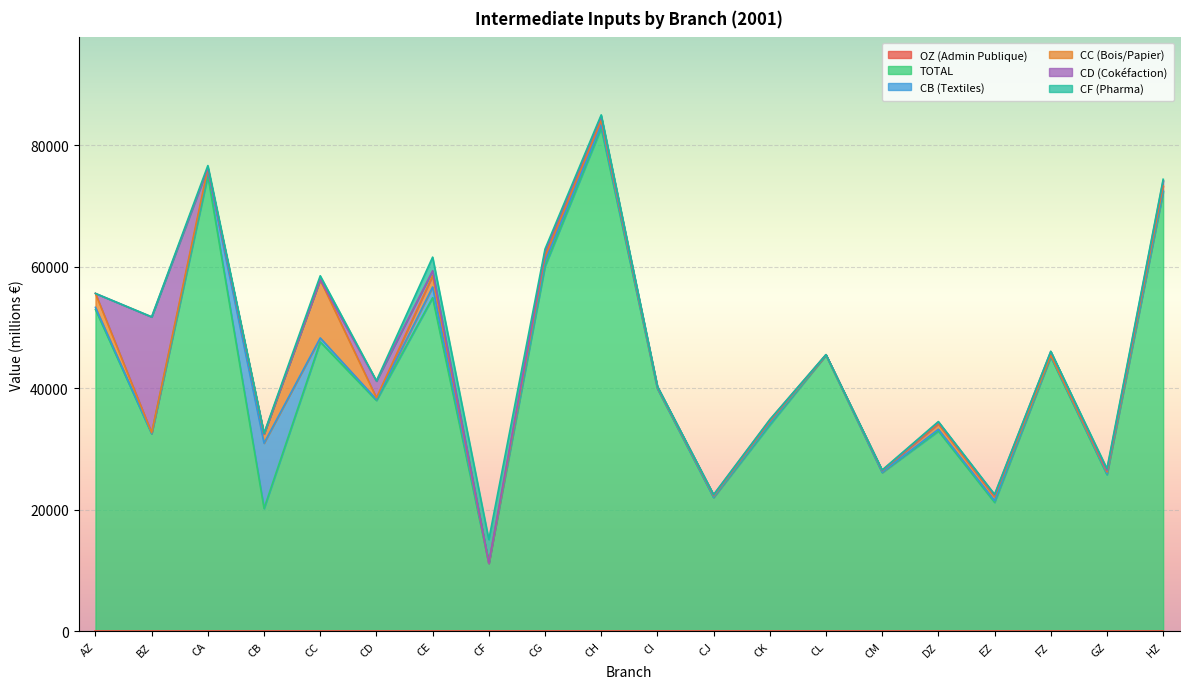

Reading right to left, list all the values displayed in this chart.

OZ (Admin Publique): 0.0	0.0	0.0	0.0	0.0	0.0	0.0	0.0	0.0	0.0	0.0	0.0	0.0	0.0	0.0	0.0	0.0	0.0	0.0	0.0
TOTAL: 72276.4	25780.7	45170.3	21221.0	32967.5	26127.3	45462.2	33970.4	22018.0	39960.2	82845.1	60091.1	11191.1	54914.5	37999.5	47633.1	20224.1	74995.9	32514.6	52959.8
CB (Textiles): 274.6	175.7	130.2	289.7	286.8	57.1	16.6	266.4	55.5	41.5	491.2	769.6	13.7	1758.2	172.3	655.3	10745.5	777.8	53.4	354.9
CC (Bois/Papier): 771.6	284.5	150.0	658.7	897.6	245.8	24.2	338.1	239.5	167.0	817.4	873.6	2.5	1855.1	268.8	9551.3	1512.8	401.8	128.7	2293.9
CD (Cokéfaction): 836.9	255.3	600.8	255.4	271.9	59.4	34.6	226.3	160.1	130.4	594.4	729.1	2.9	815.2	2735.3	28.9	13.7	76.6	19038.4	0.0
CF (Pharma): 236.6	283.8	31.3	124.7	99.0	59.9	1.0	38.7	18.8	10.4	245.3	446.0	3891.0	2240.1	63.9	644.3	106.5	397.7	22.9	0.0